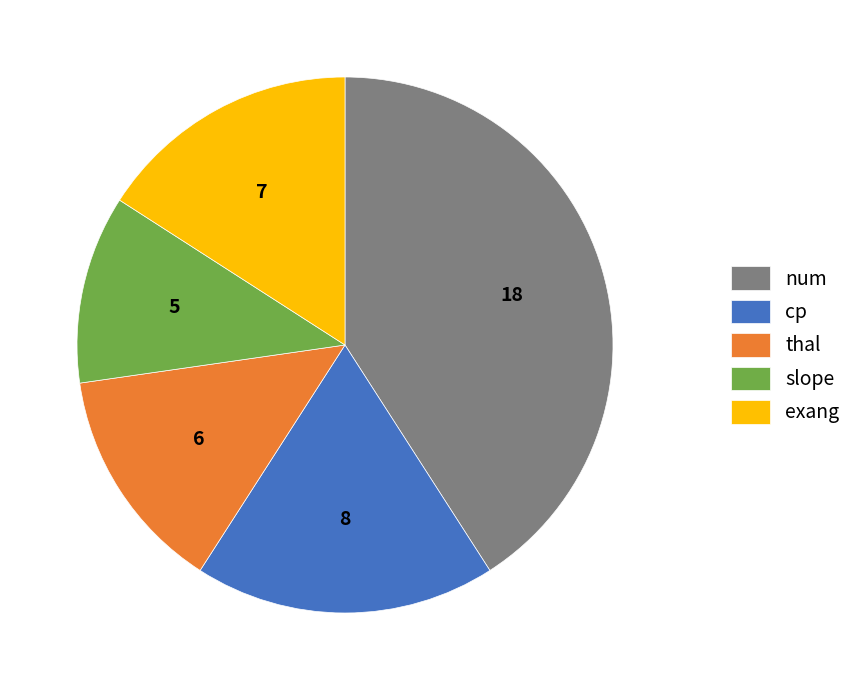

Which has a higher value, cp or exang?

cp